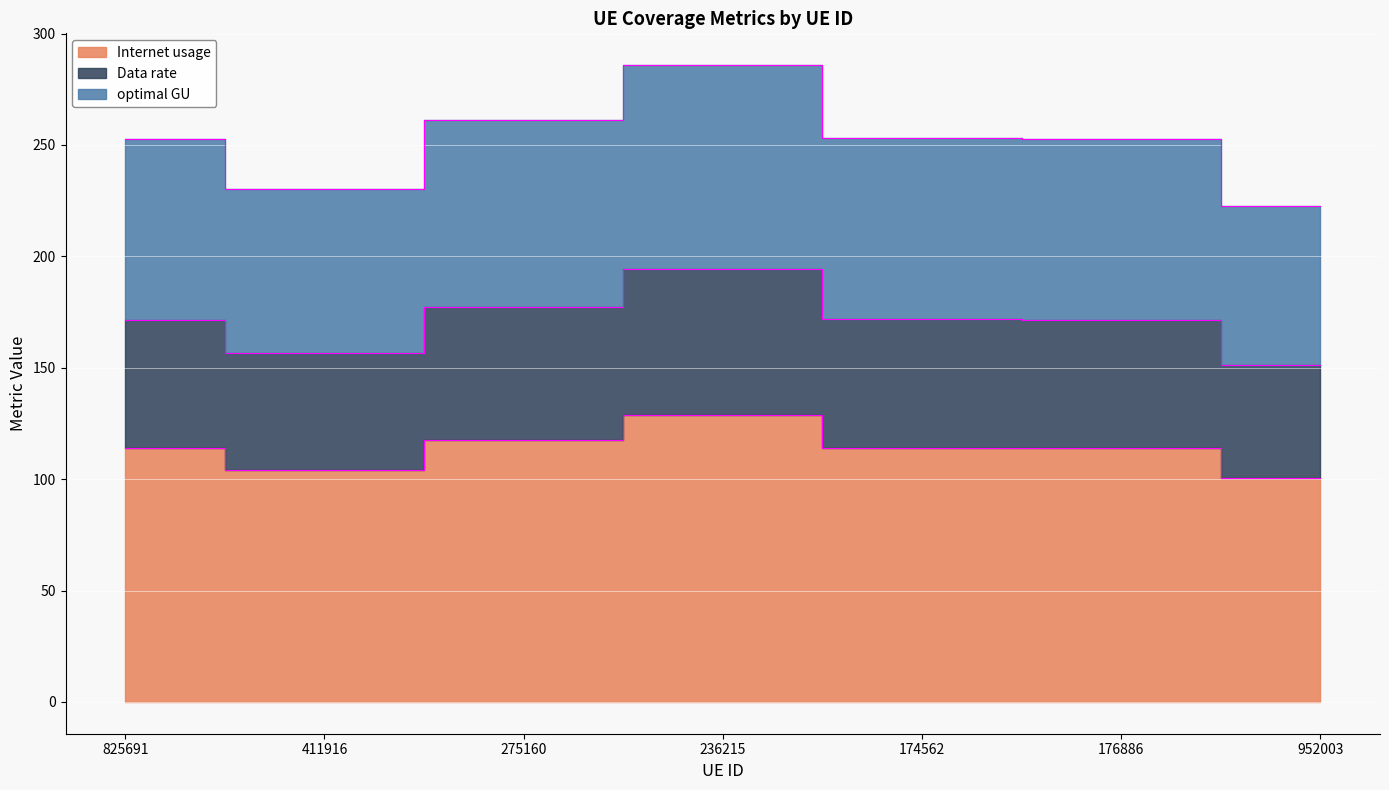

Does the chart display data point markers on the line(s)?

No